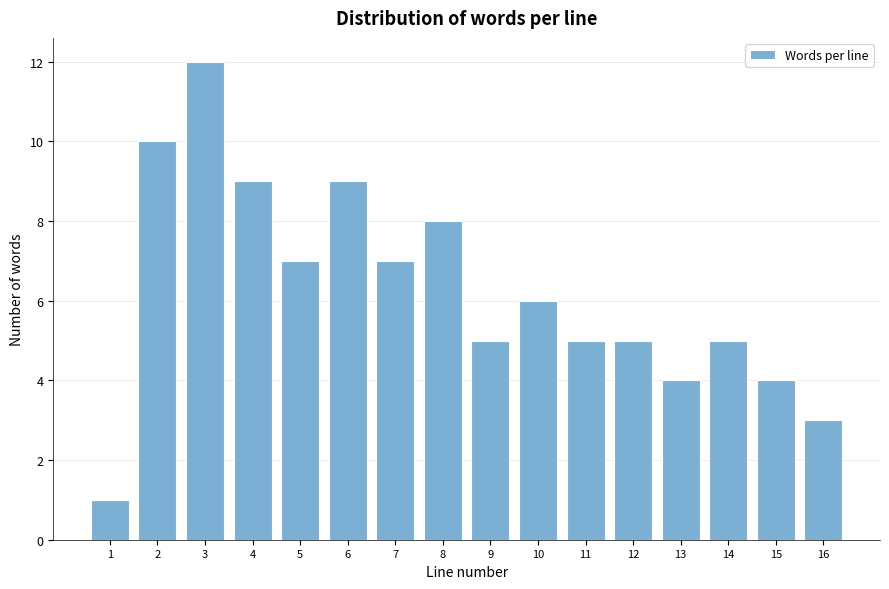

Reading left to right, what are all the values shown in this chart?

1=1	2=10	3=12	4=9	5=7	6=9	7=7	8=8	9=5	10=6	11=5	12=5	13=4	14=5	15=4	16=3